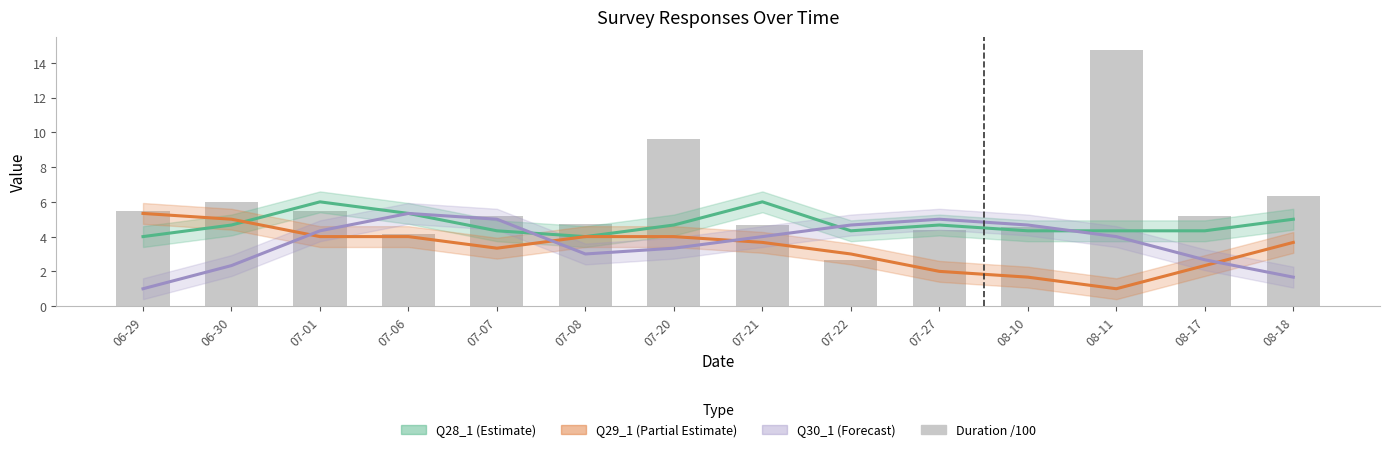

List the labels in order of value, largest first.

08-11, 07-20, 08-18, 06-30, 06-29, 07-01, 08-17, 07-07, 07-08, 07-21, 08-10, 07-27, 07-06, 07-22